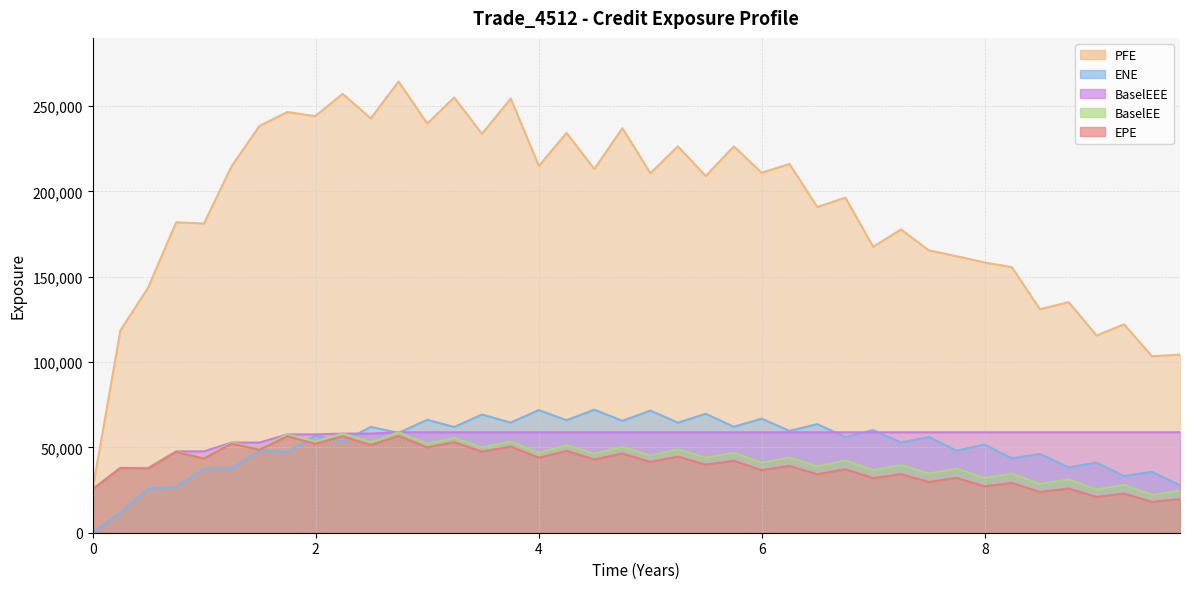

Which series has the largest total across all categories?

PFE